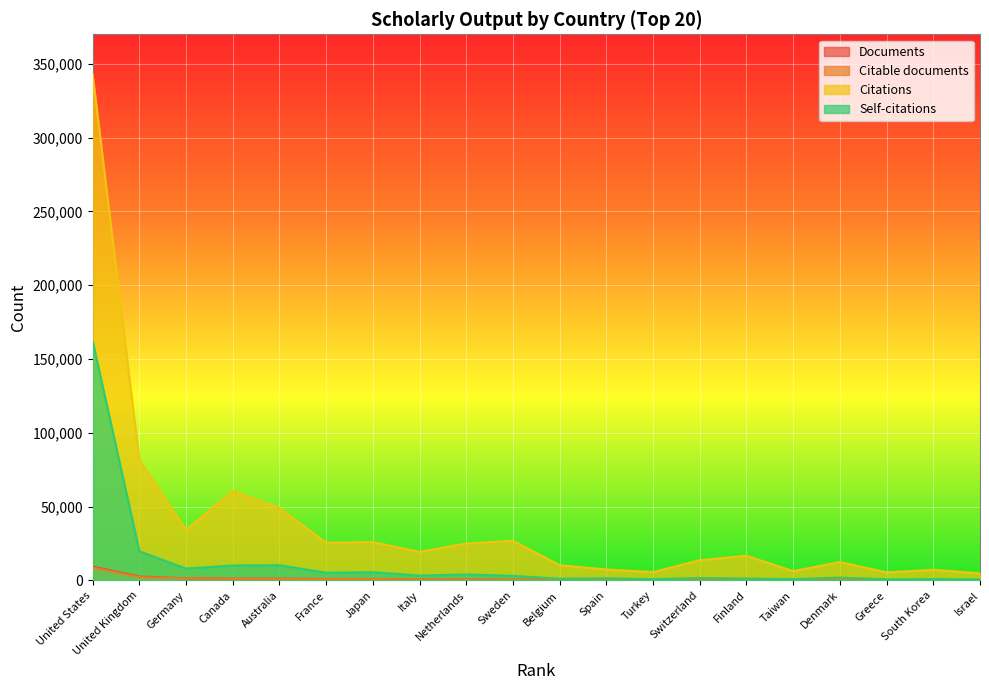

In Citations, how many points are lower than both neighbors (excluding endpoints)?

6